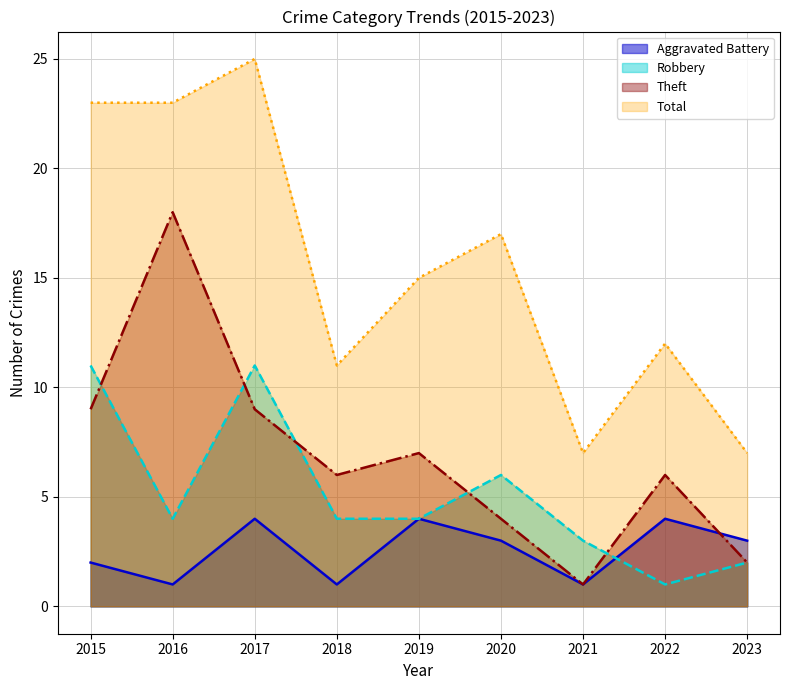

The value of Theft at 2018 is 6. True or false?

True